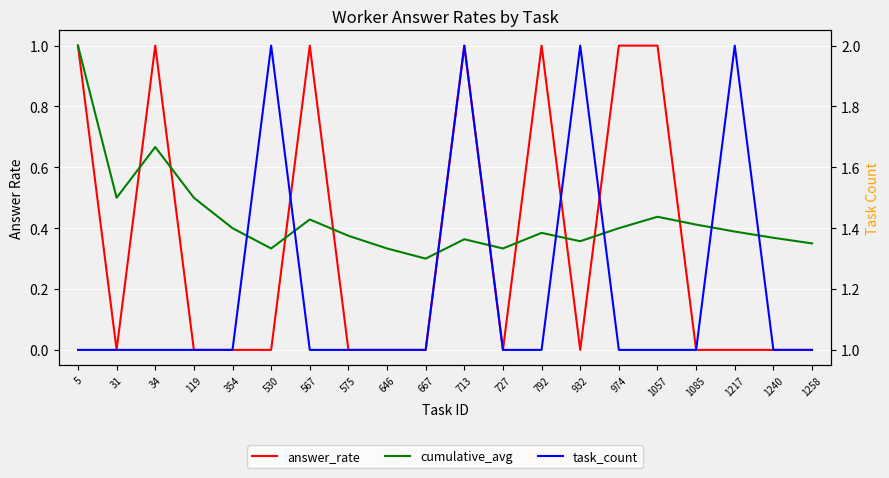

The cumulative_avg series shows 0.6 at 792. True or false?

False